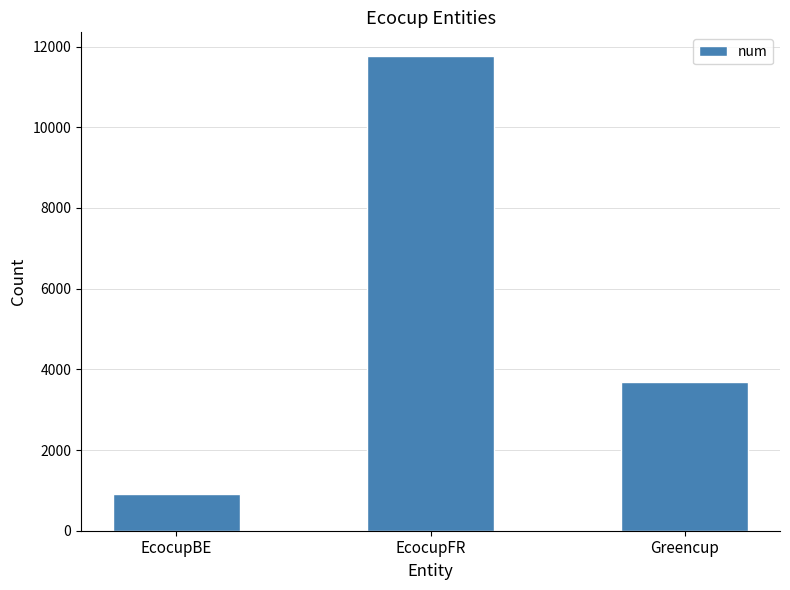

What is the value of the 2nd bar from the left?

11766